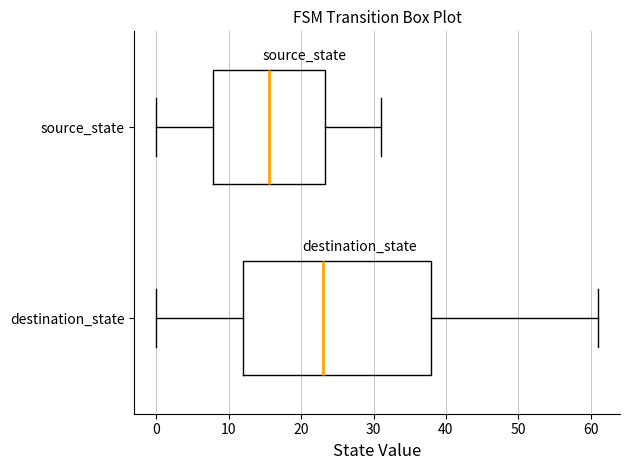

Reading bottom to top, transcribe this box plot: for each box, give where its median line is, the range the box spans, and where its two whiskers end, as read against the x-axis. The values are not printed on the chart, so give them approximately, as read against the axis.

destination_state: median 23, box 12 to 38, whiskers 0 to 61
source_state: median 16, box 8 to 23, whiskers 0 to 31